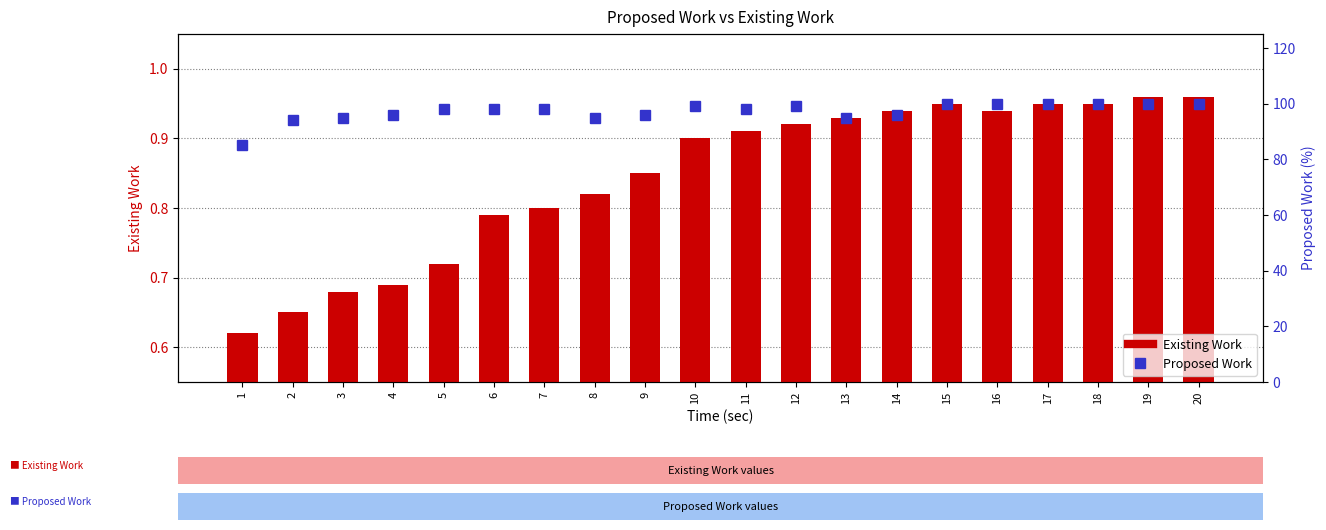

Reading right to left, what are all the values shown in this chart?

Existing Work: 1.0	1.0	0.9	0.9	0.9	0.9	0.9	0.9	0.9	0.9	0.9	0.8	0.8	0.8	0.8	0.7	0.7	0.7	0.7	0.6
Proposed Work: 100.0	100.0	100.0	100.0	100.0	100.0	96.0	95.0	99.0	98.0	99.0	96.0	95.0	98.0	98.0	98.0	96.0	95.0	94.0	85.0